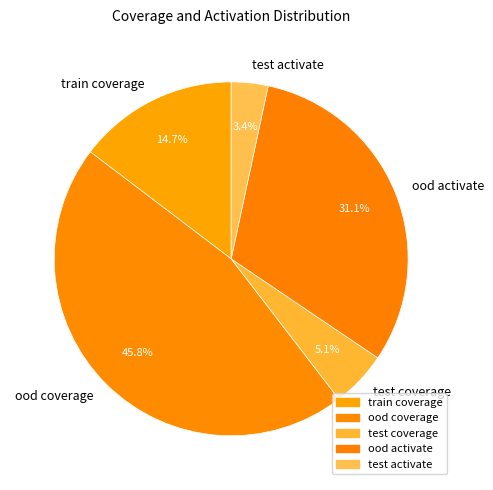

Which category has the smallest portion of the pie?

test activate